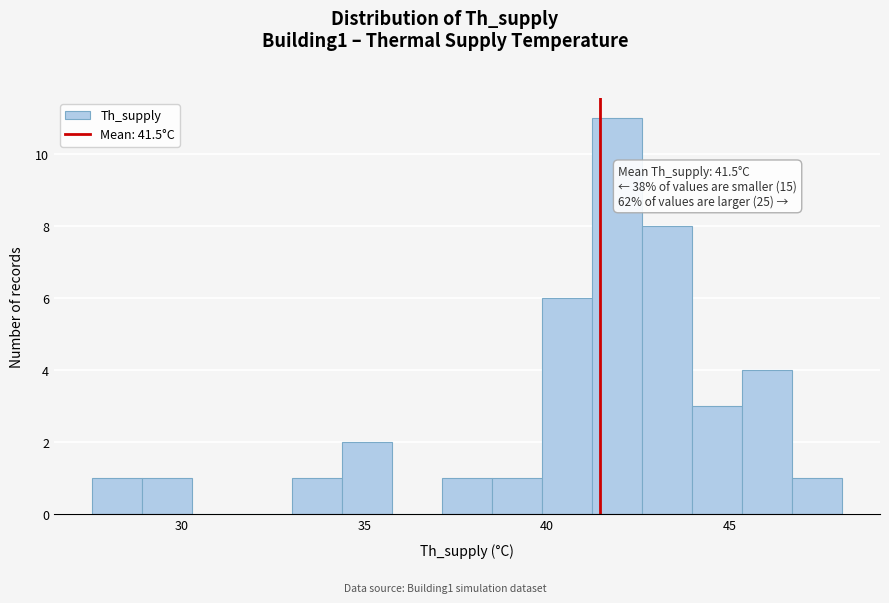

Around what value on the x-axis is the tallest bar? Give the approximate position of its centre, as read against the axis.

42.0